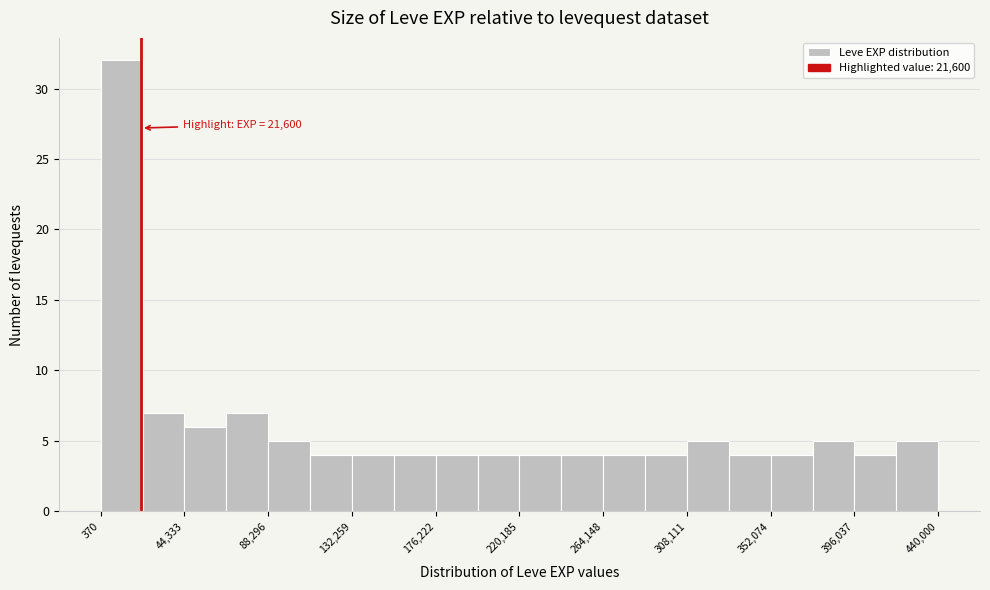

Over which range of the x-axis is the bar tallest?

0 to 20000